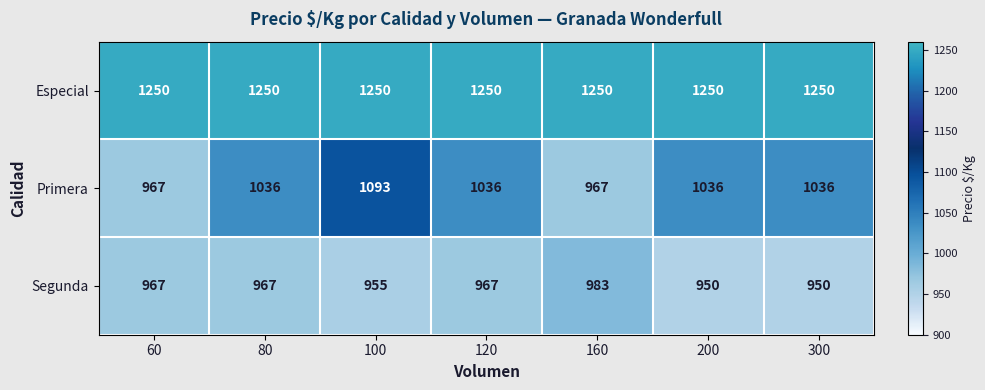

Rank the series by their average value, from highest to lowest.

Especial, Primera, Segunda